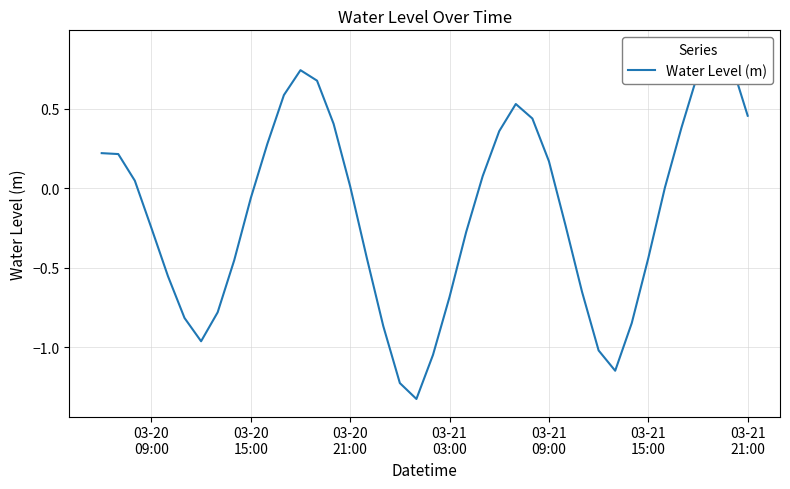

True or false: the data has more than 0 interior local peaks.

True